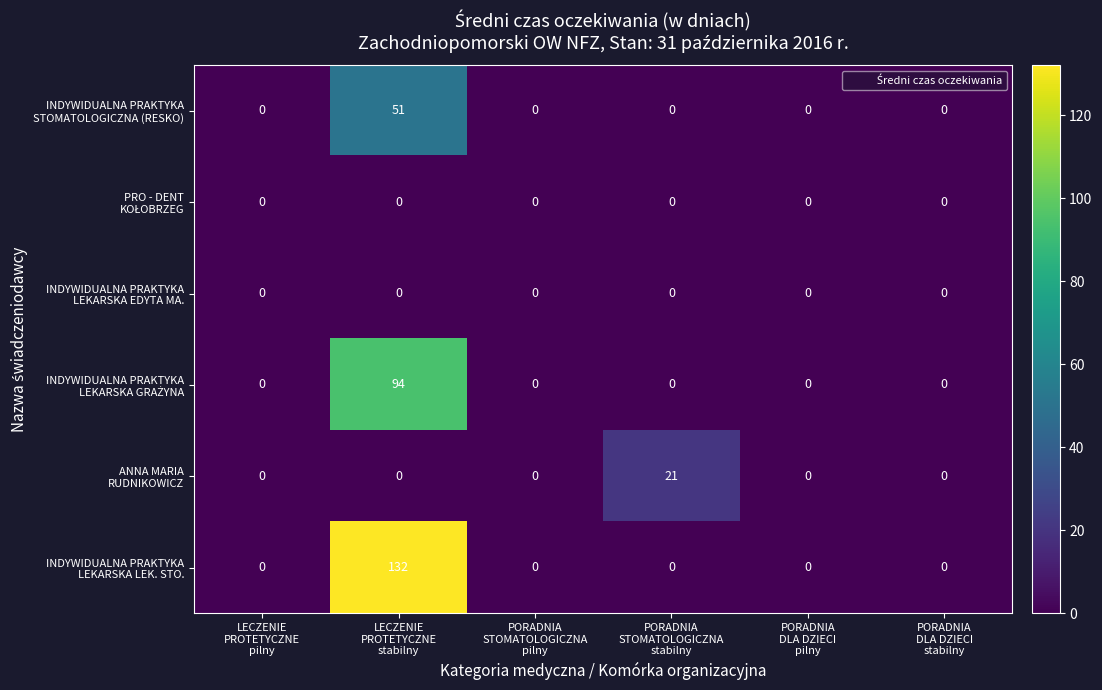

At which category is the sum across all series the highest?

LECZENIE
PROTETYCZNE
stabilny